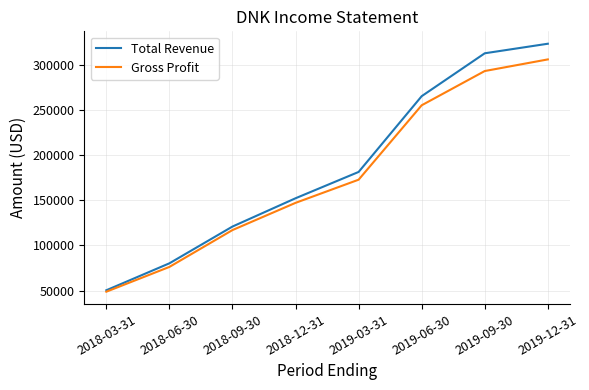

What is the difference between the Total Revenue values at 2018-12-31 and 2019-03-31?

29200